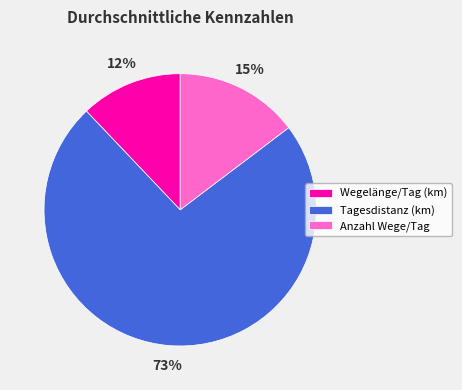

True or false: Wegelänge/Tag (km) accounts for 22% of the total.

False